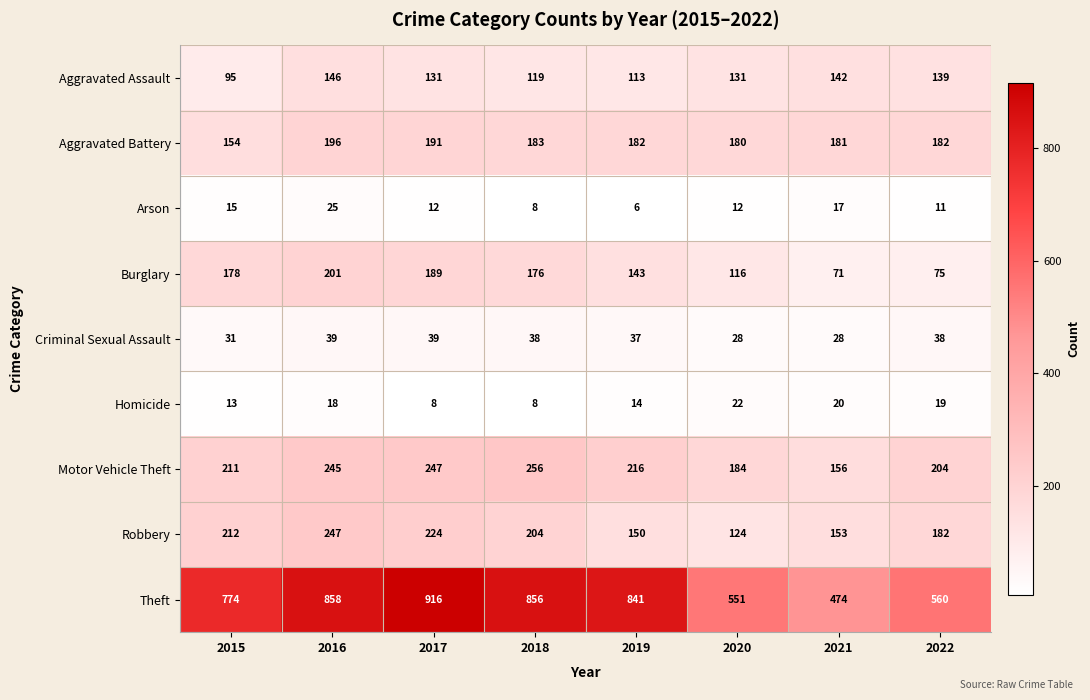

What is the difference between the maximum and minimum values in the Criminal Sexual Assault series?

11